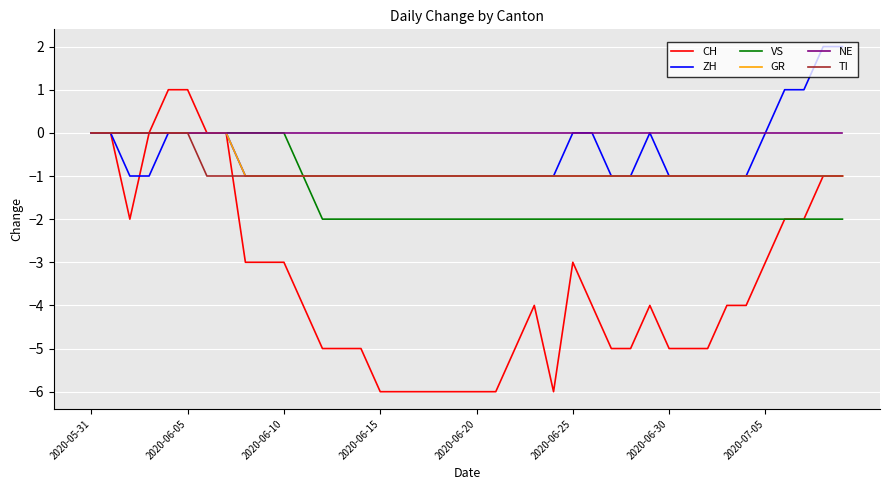

Which series has the largest total across all categories?

NE